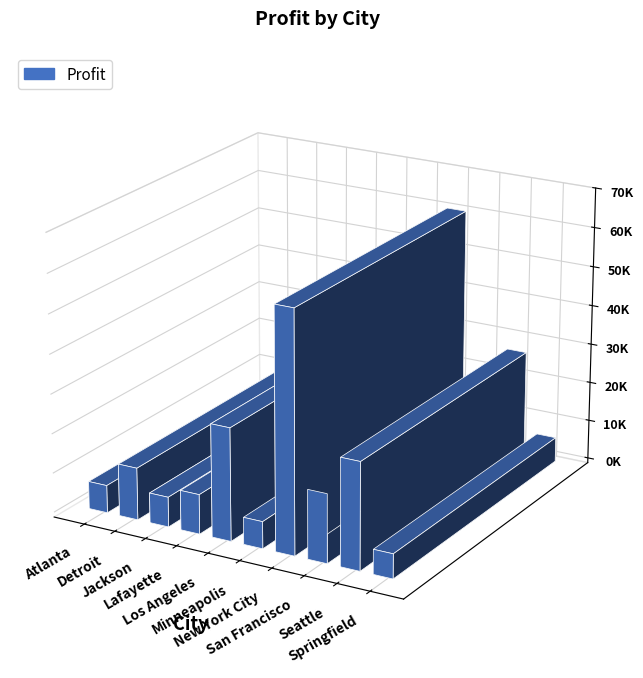

Reading right to left, list all the values displayed in this chart.

Springfield=6229.8	Seattle=27031.3	San Francisco=17393.3	New York City=60740.8	Minneapolis=6824.6	Los Angeles=28447.9	Lafayette=10018.4	Jackson=7573.2	Detroit=13181.8	Atlanta=6982.0